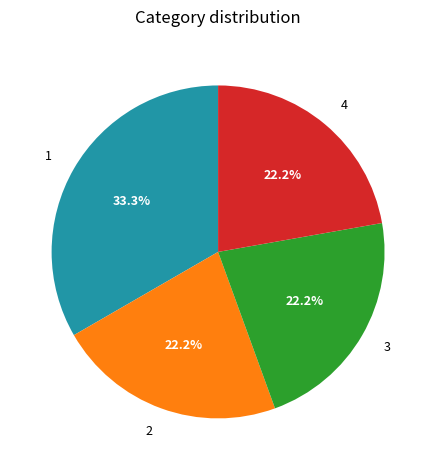

Does any single category account for the majority?

No